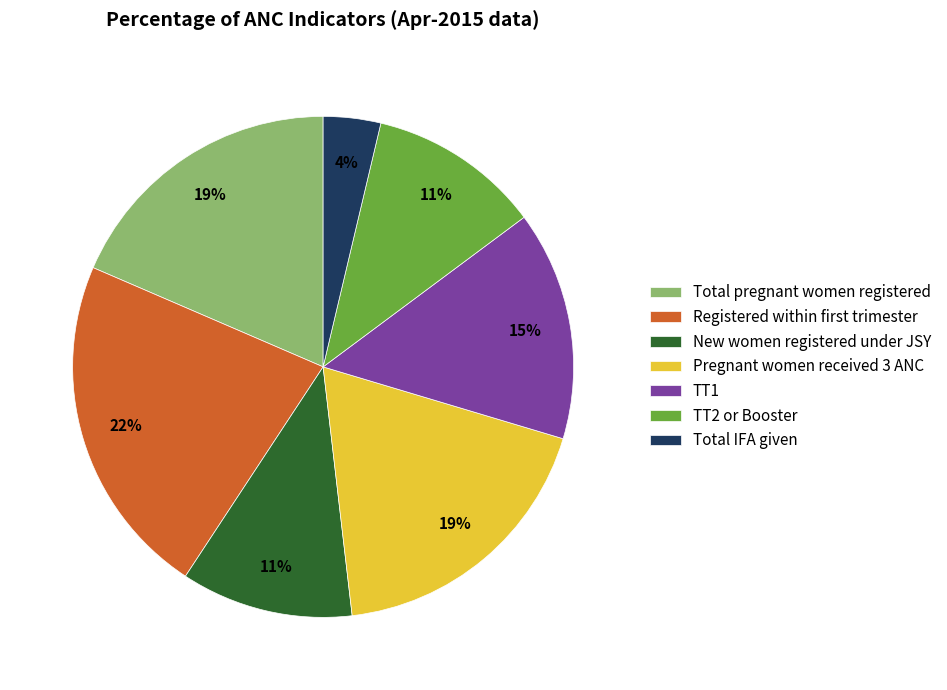

Which has a higher value, TT1 or New women registered under JSY?

TT1